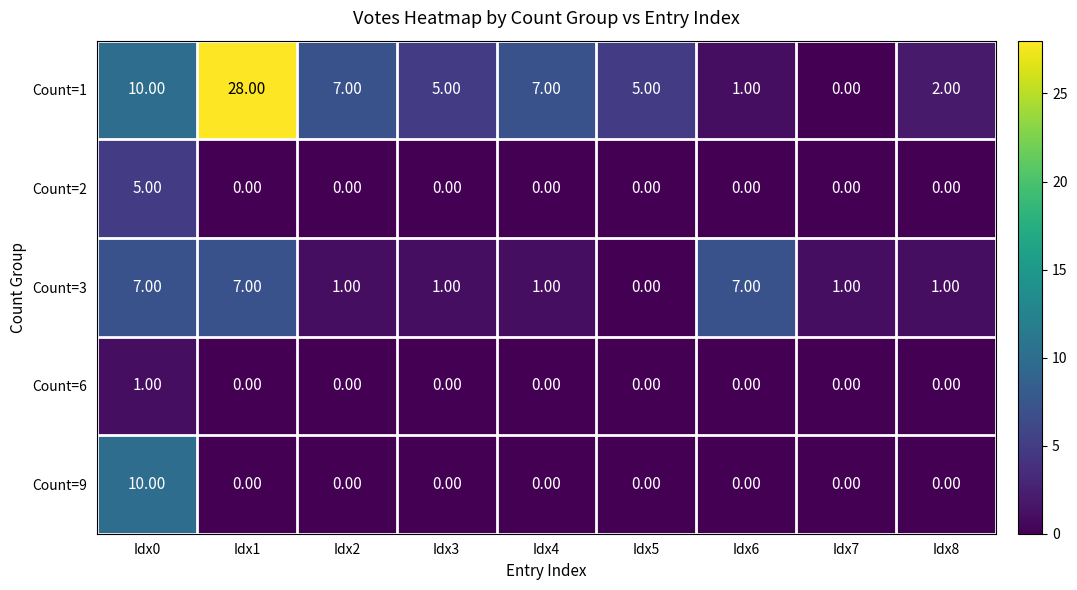

At which category is the sum across all series the highest?

Idx1